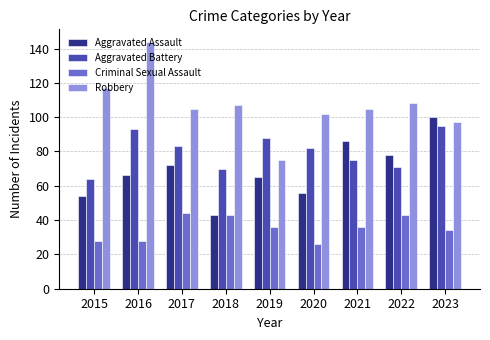

Reading right to left, list all the values displayed in this chart.

Aggravated Assault: 2023=100	2022=78	2021=86	2020=56	2019=65	2018=43	2017=72	2016=66	2015=54
Aggravated Battery: 2023=95	2022=71	2021=75	2020=82	2019=88	2018=70	2017=83	2016=93	2015=64
Criminal Sexual Assault: 2023=34	2022=43	2021=36	2020=26	2019=36	2018=43	2017=44	2016=28	2015=28
Robbery: 2023=97	2022=108	2021=105	2020=102	2019=75	2018=107	2017=105	2016=144	2015=117